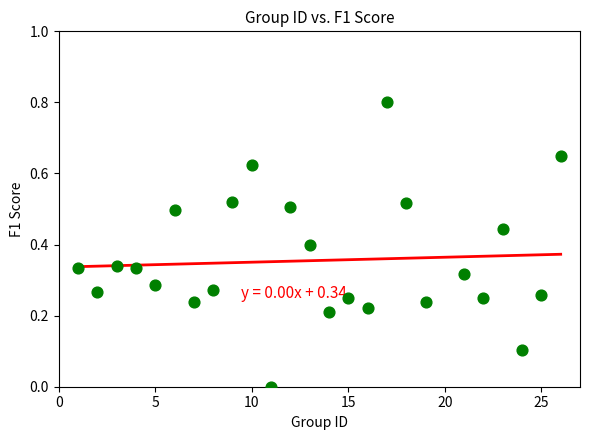

What is the range of X values (max minus min)?

25.0